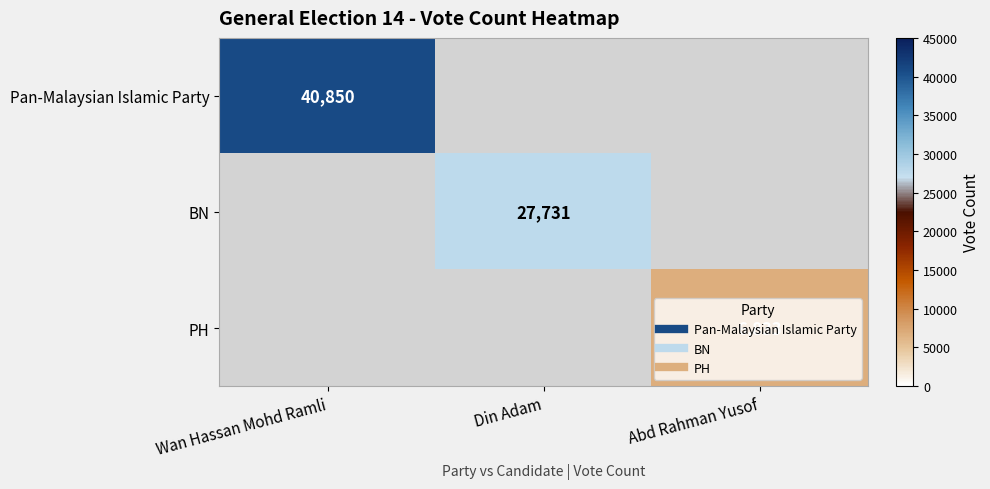

At how many categories does at least one series exceed 27365?

2